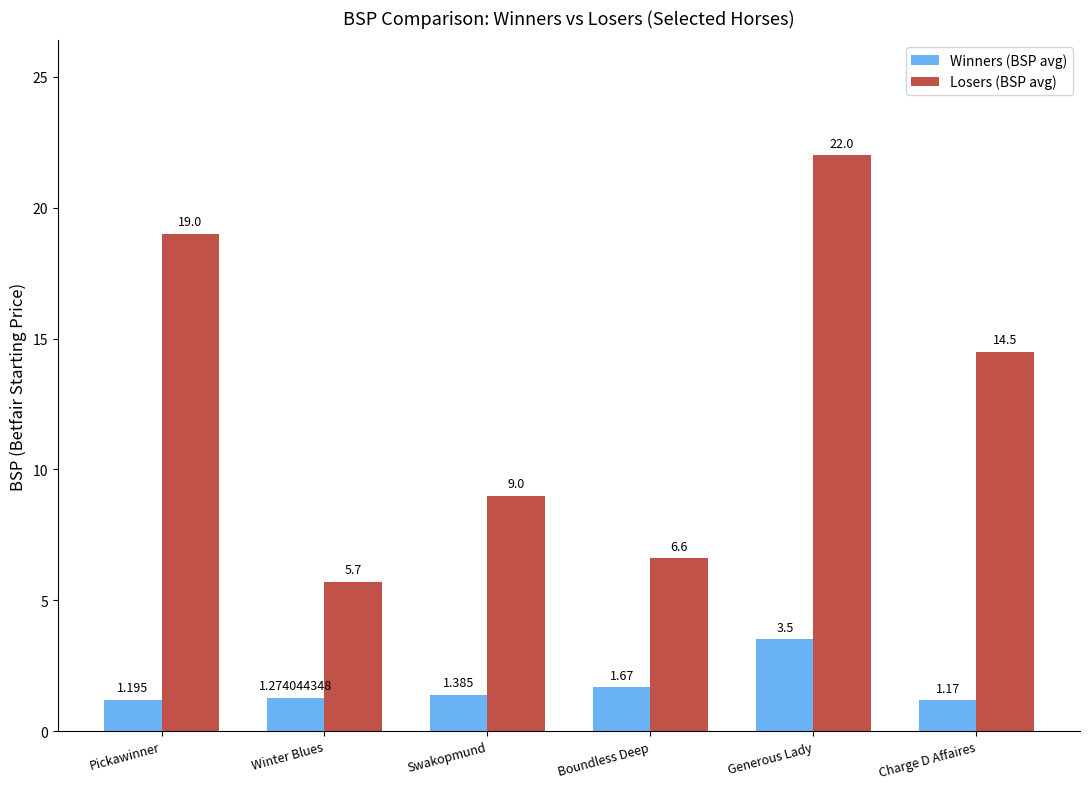

How many bars are there in each group?

2